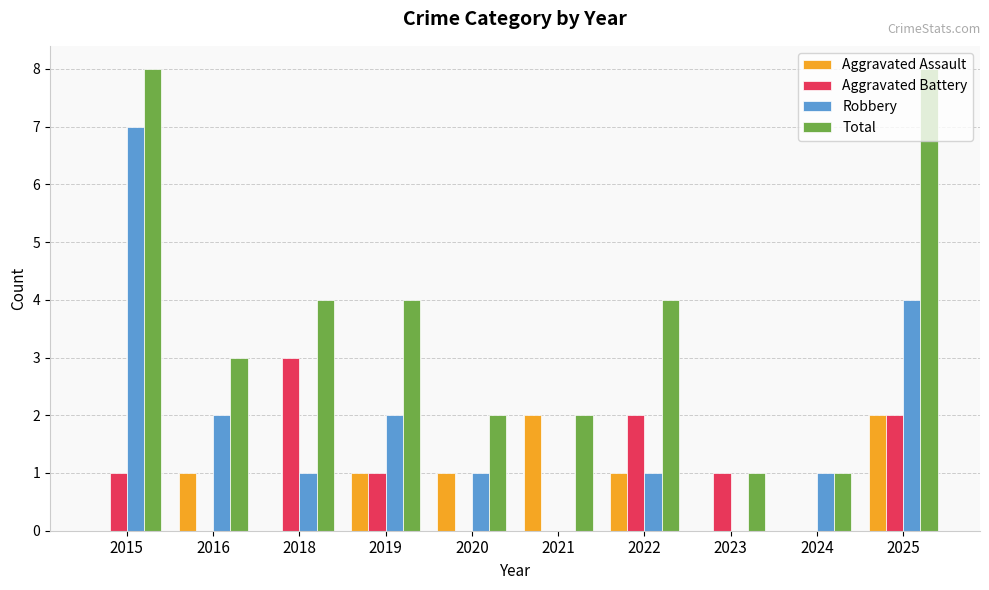

Reading right to left, what are all the values shown in this chart?

Aggravated Assault: 2025=2	2024=0	2023=0	2022=1	2021=2	2020=1	2019=1	2018=0	2016=1	2015=0
Aggravated Battery: 2025=2	2024=0	2023=1	2022=2	2021=0	2020=0	2019=1	2018=3	2016=0	2015=1
Robbery: 2025=4	2024=1	2023=0	2022=1	2021=0	2020=1	2019=2	2018=1	2016=2	2015=7
Total: 2025=8	2024=1	2023=1	2022=4	2021=2	2020=2	2019=4	2018=4	2016=3	2015=8